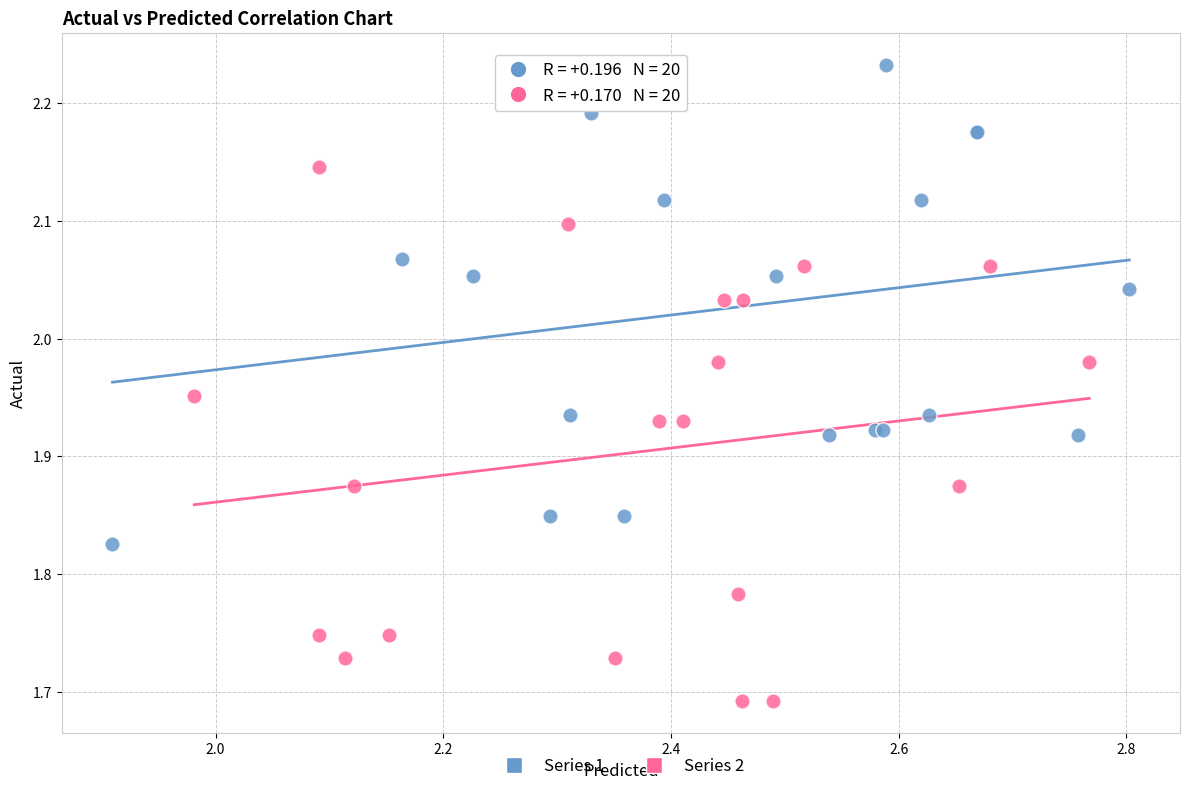

Which series reaches the maximum Y coordinate?

Series 1